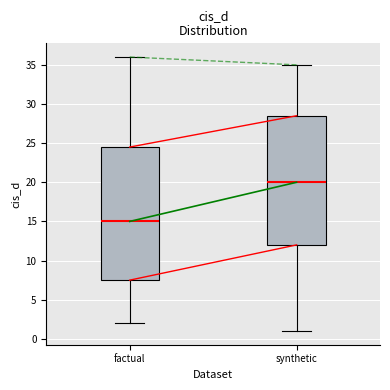

Comparing the boxes themselves (not the whiskers), which one is the tallest?

factual